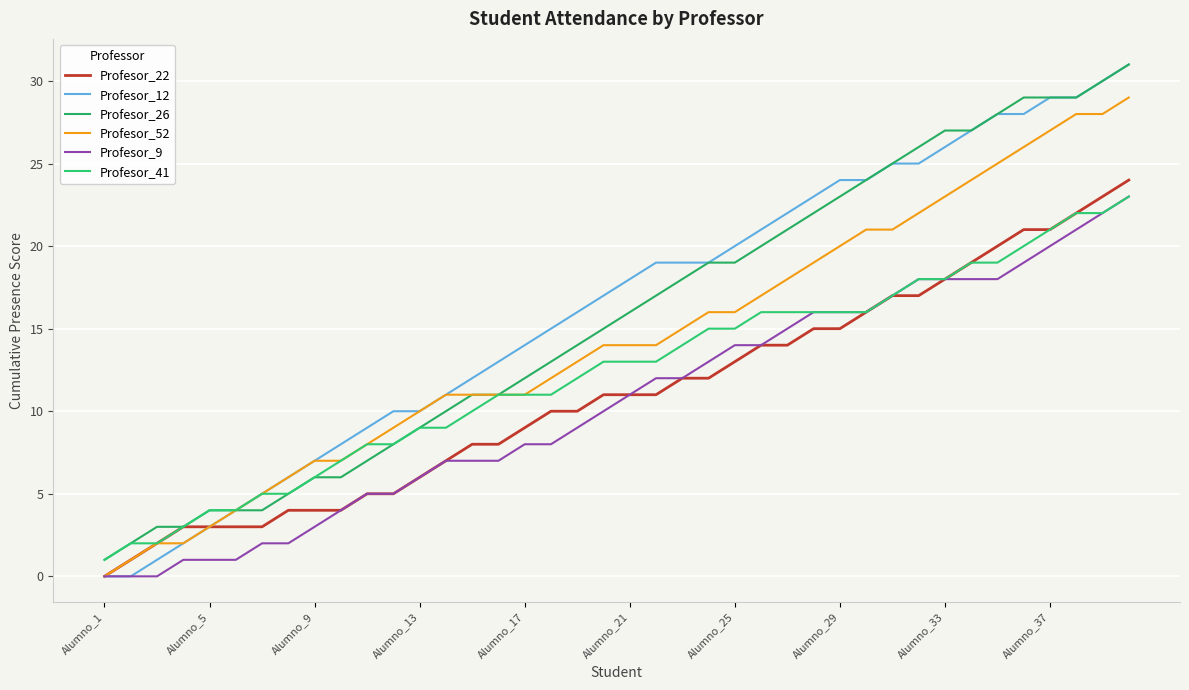

Which series has the largest range (max minus min)?

Profesor_12